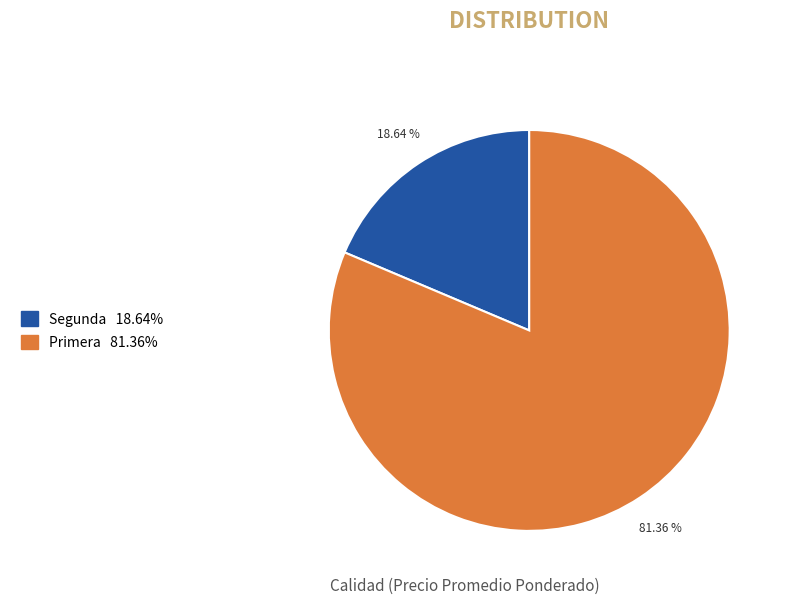

Does any single category account for the majority?

Yes